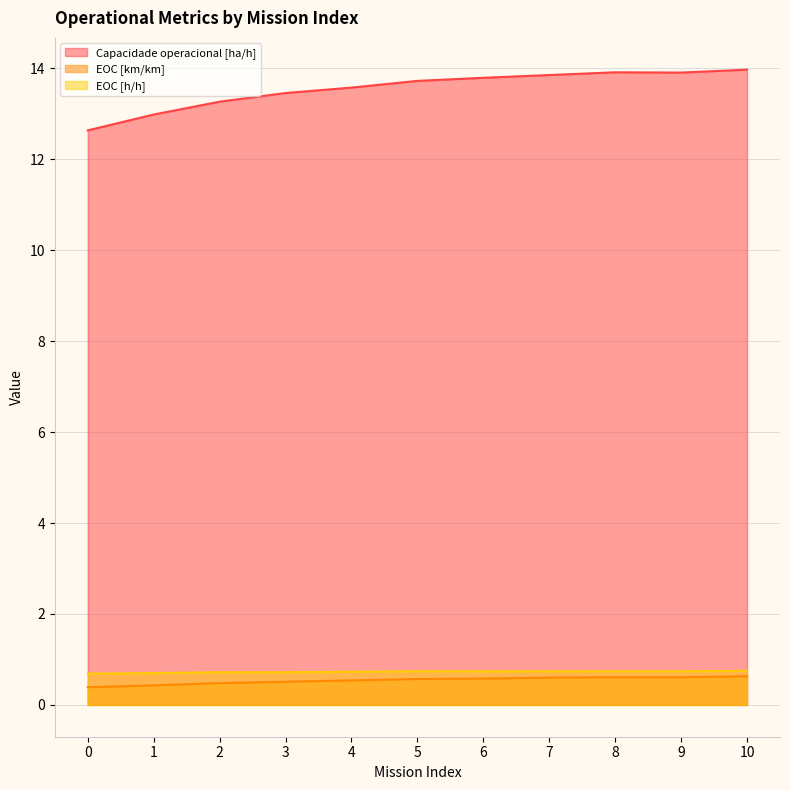

What is the difference between the second highest and second lowest values in the EOC [km/km] series?

0.2